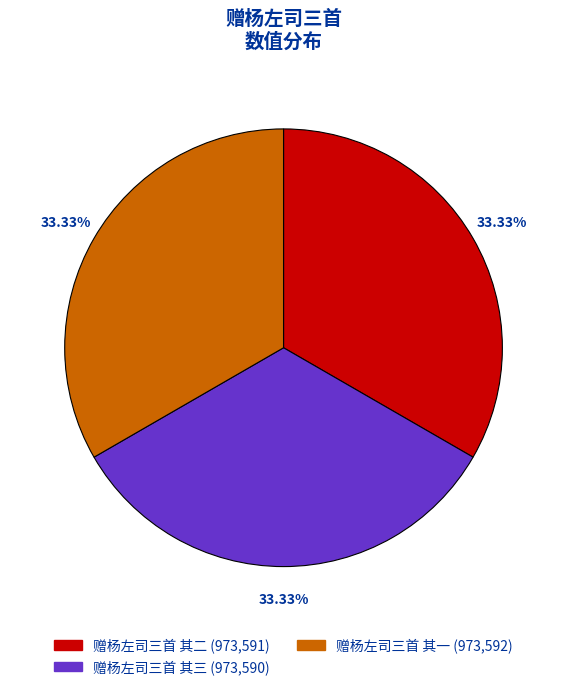

Rank the categories by value from lowest to highest.

赠杨左司三首 其三, 赠杨左司三首 其二, 赠杨左司三首 其一